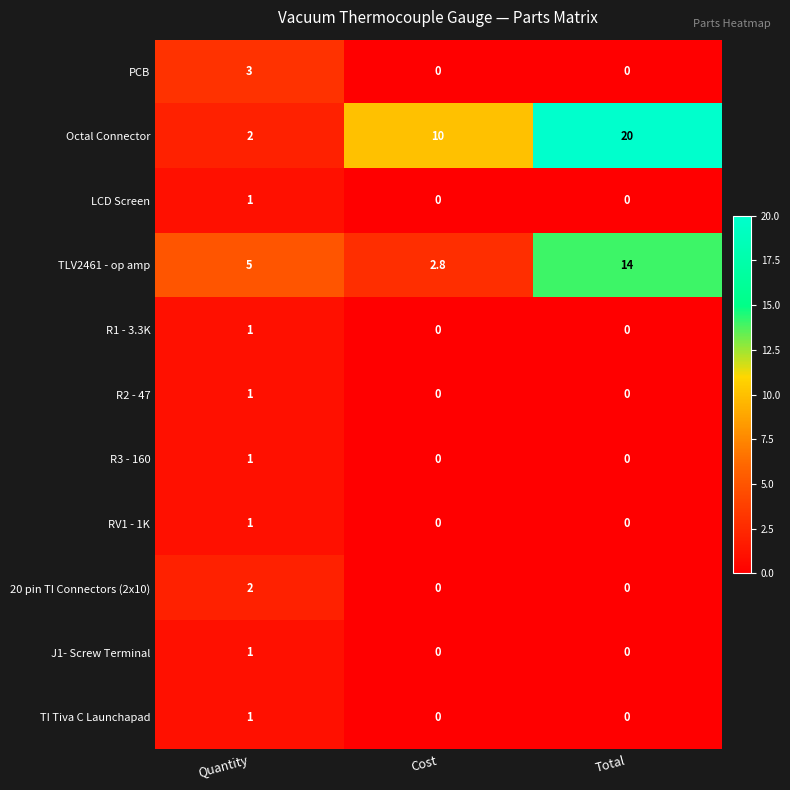

Which series has the widest spread of values?

Octal Connector